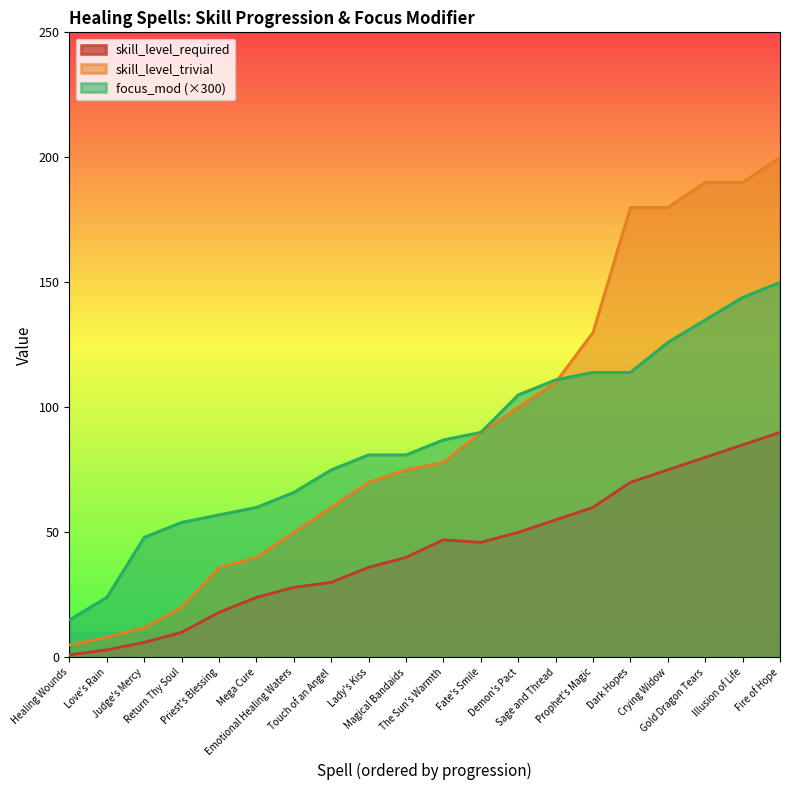

Which has a higher value, Priest's Blessing or Lady's Kiss?

Lady's Kiss